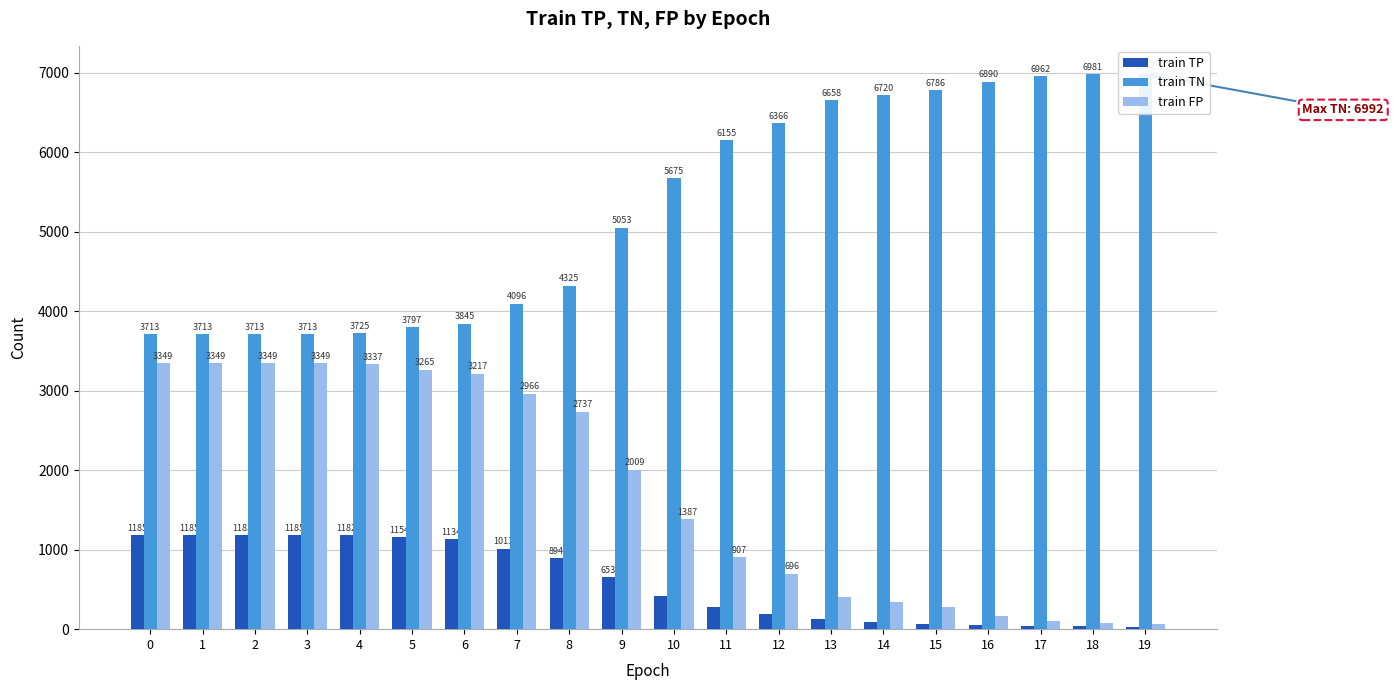

Count the number of categories in the chart.

20